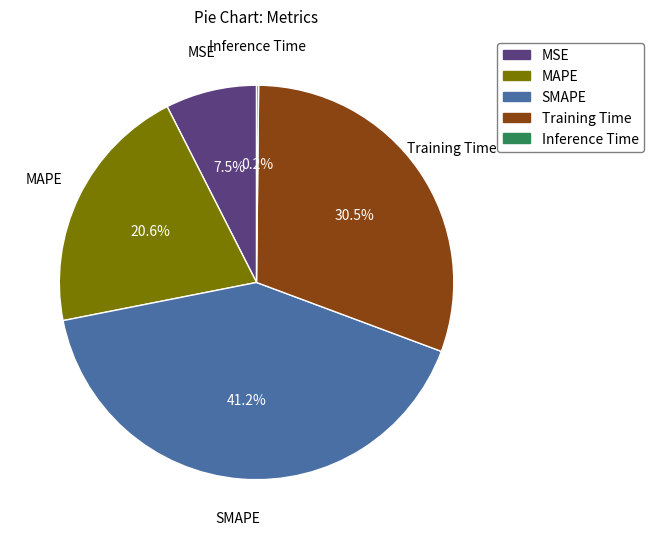

Does Training Time account for over 50% of the chart?

No